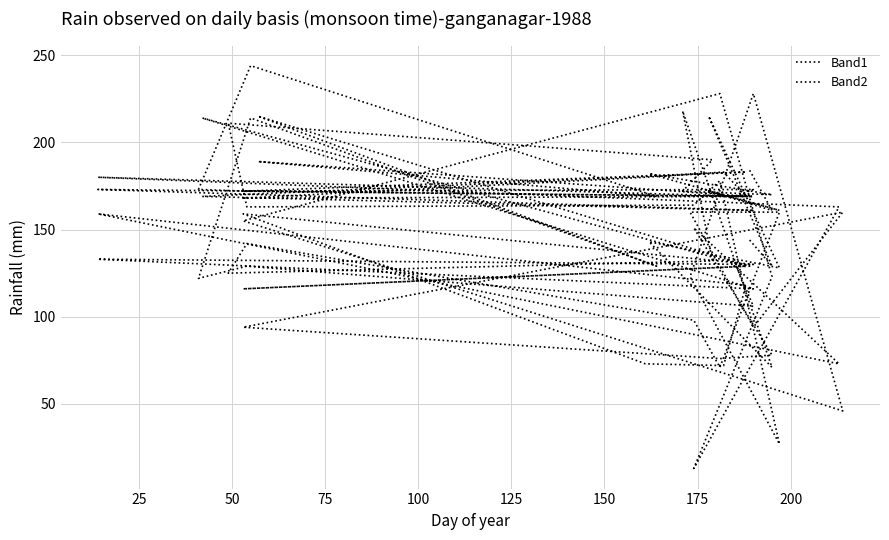

Where do Band1 and Band2 first cross each other?

25 and 50